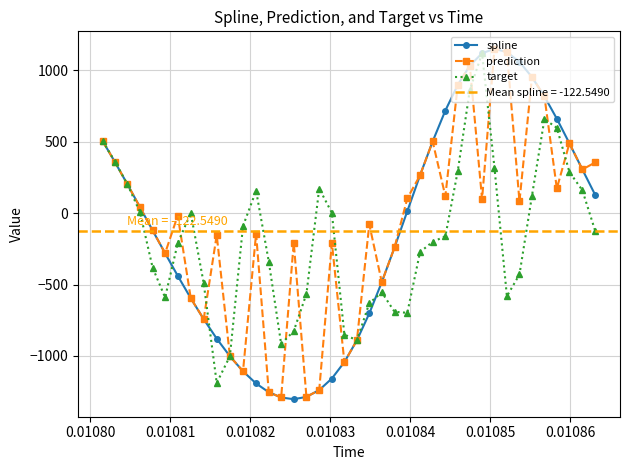

What is the value of the target point at the 25th from the left?

-698.1